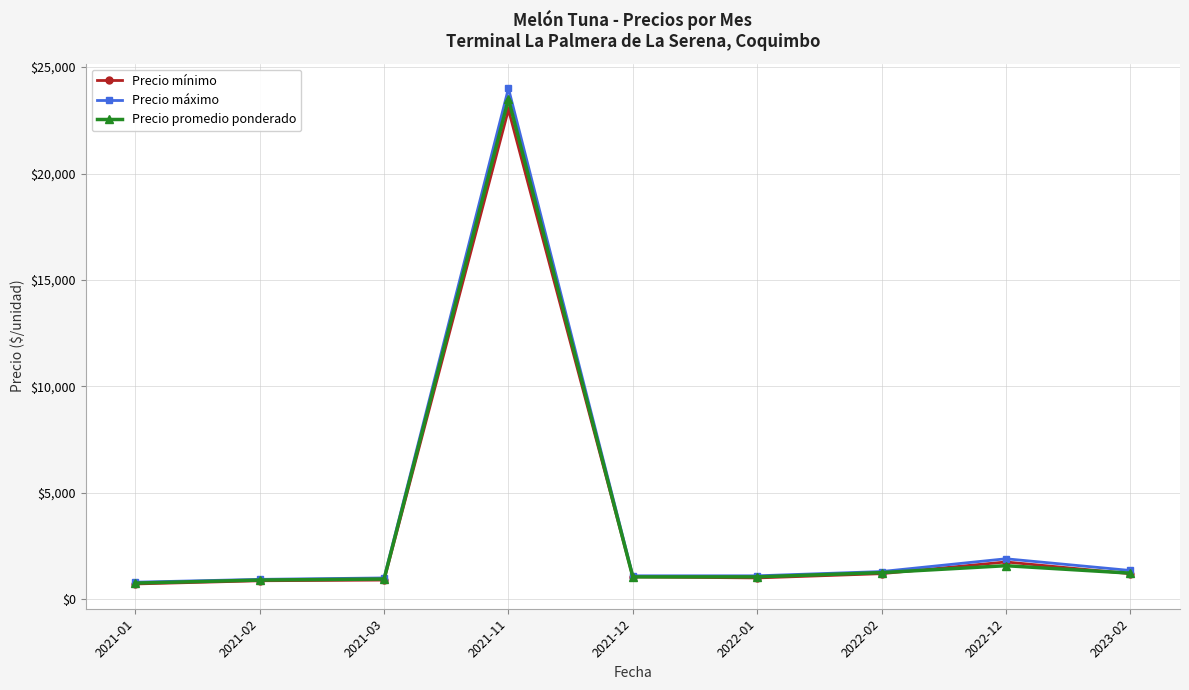

Is it true that Precio mínimo equals 23000 at 2021-11?

True